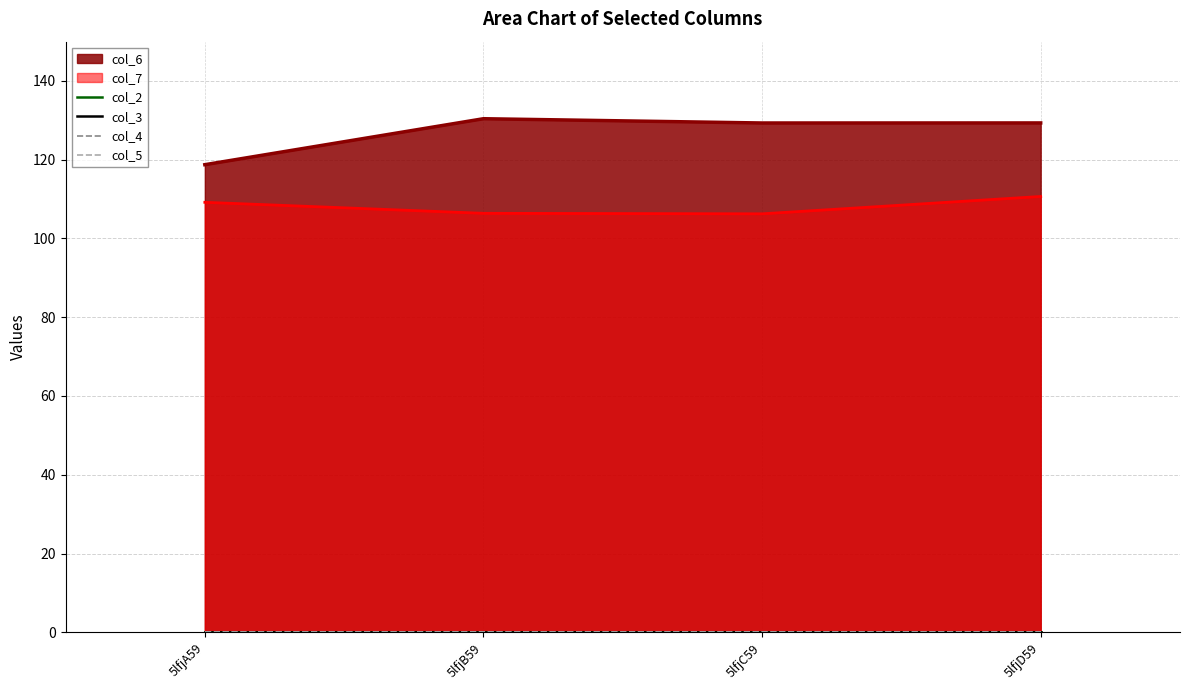

What is the total value across all series at 5lfjB59?

236.7